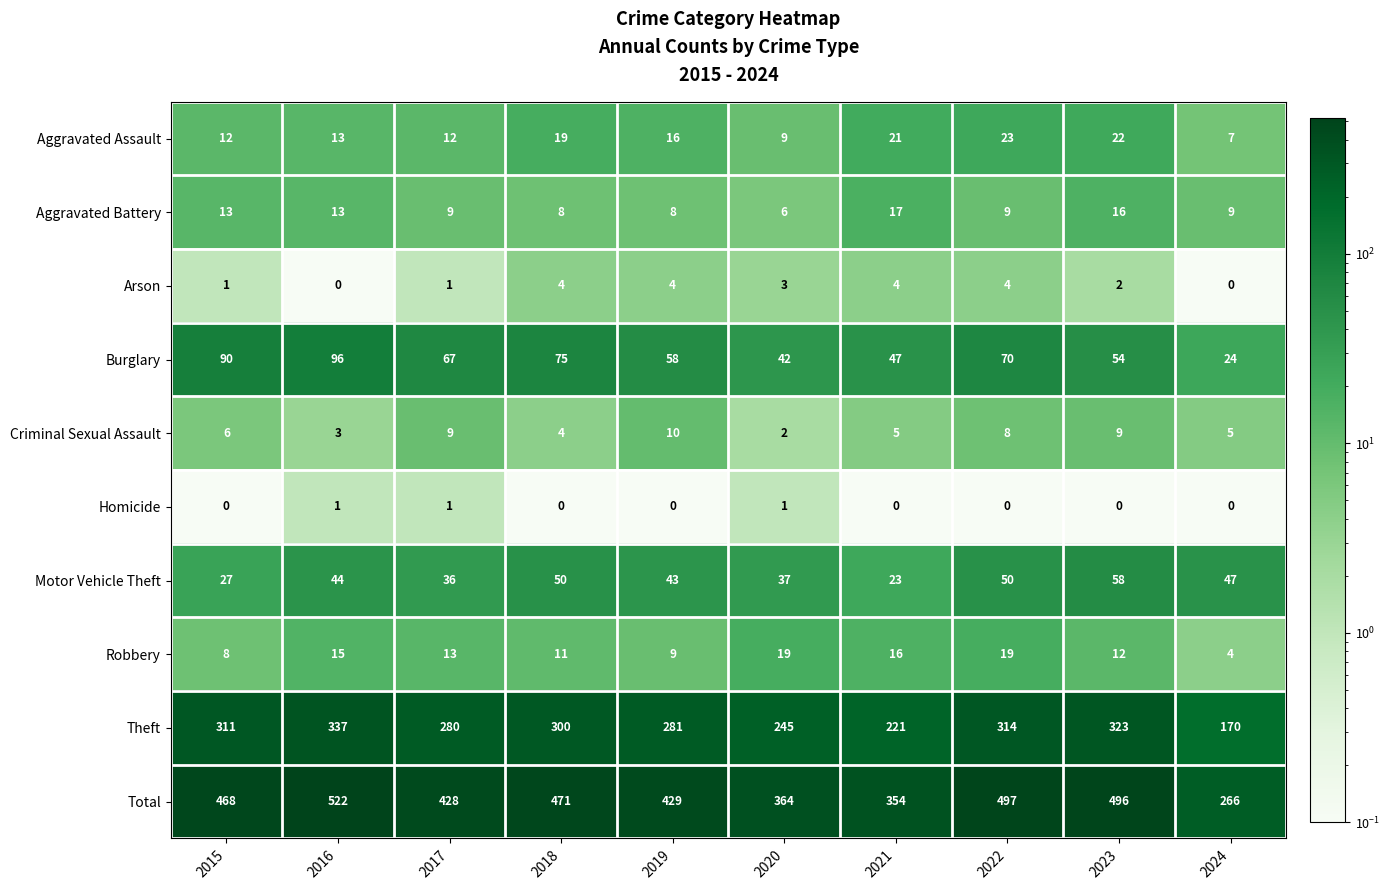

At which label does Criminal Sexual Assault reach its minimum?

2020